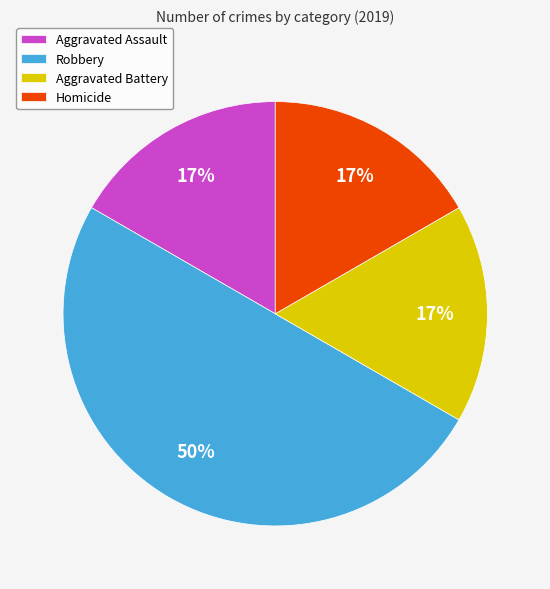

To the nearest percent, what is the difference between the Robbery and Aggravated Battery slice percentages?

33%